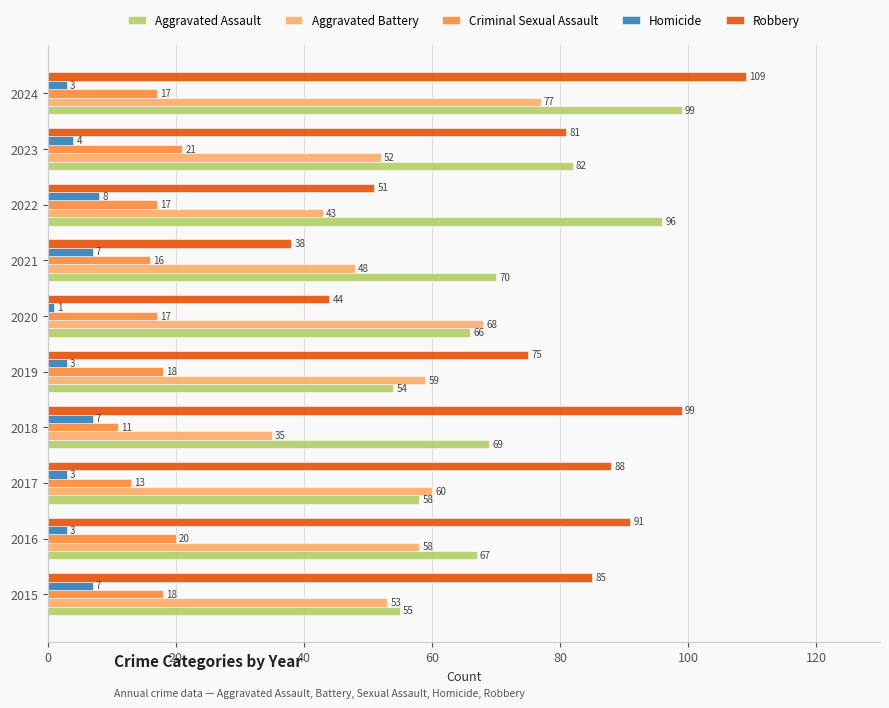

Which series has the largest total across all categories?

Robbery